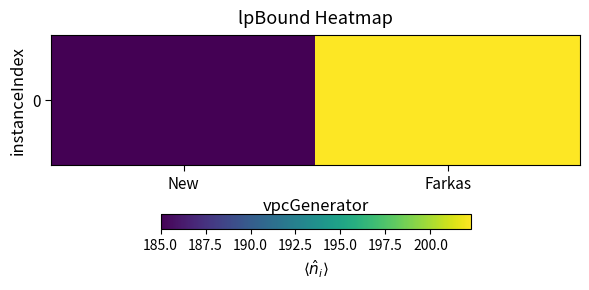

How many values are below 202?

1